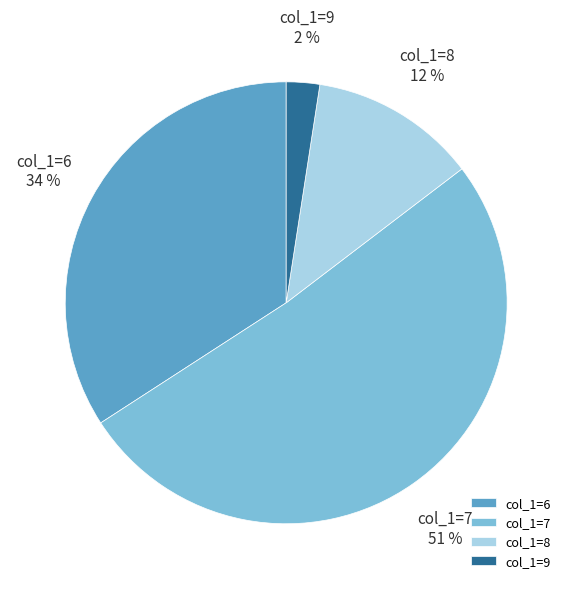

Which slice represents more than half of the pie?

col_1=7